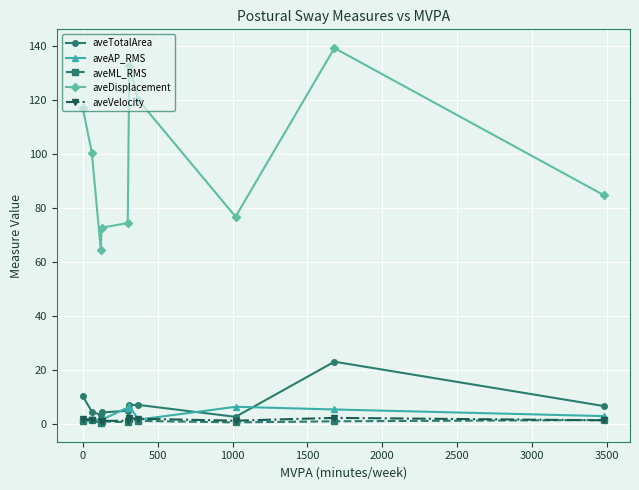

How many values in the aveTotalArea series are below 6?

5